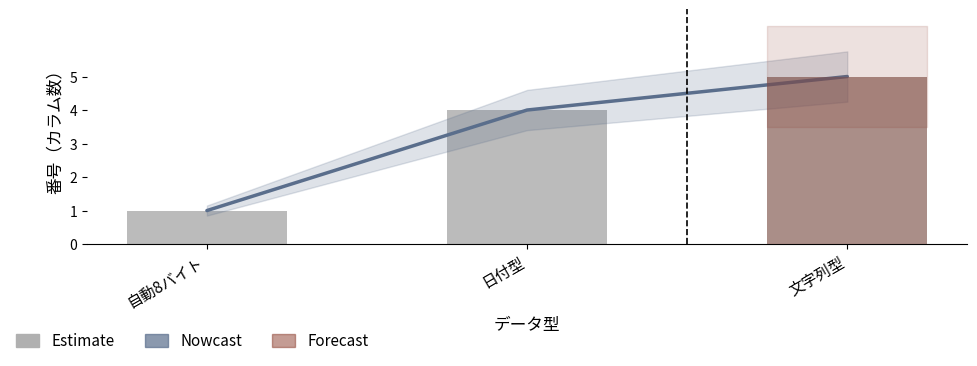

How many values in the Nowcast series are below 4?

1